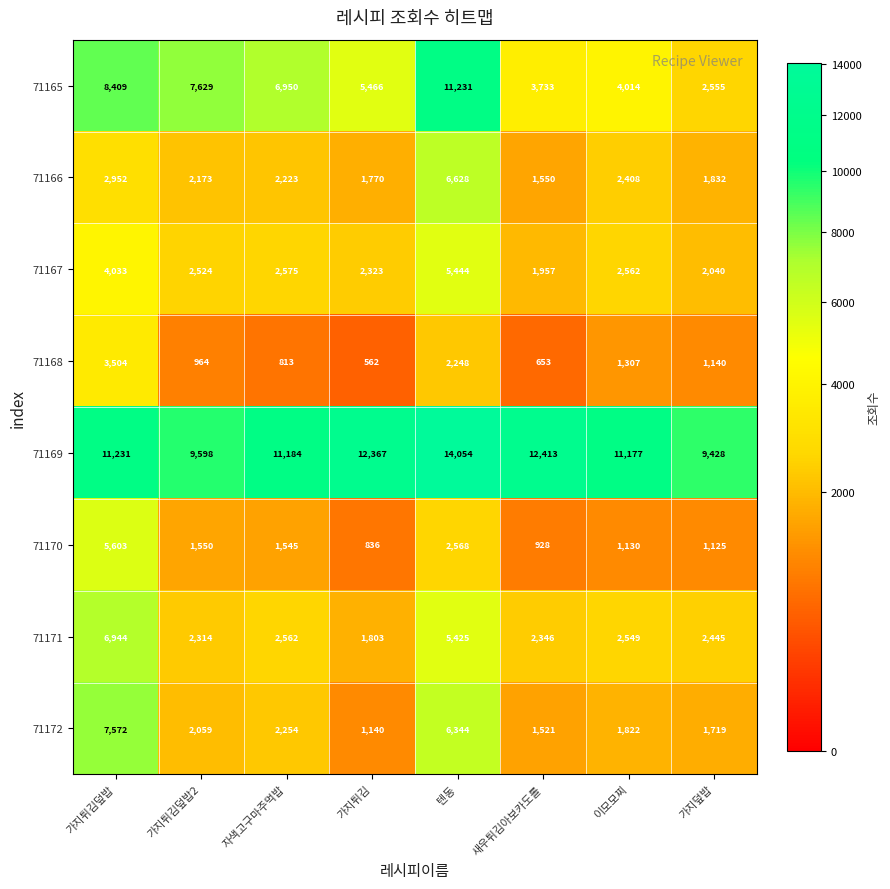

At which category is the sum across all series the highest?

텐동